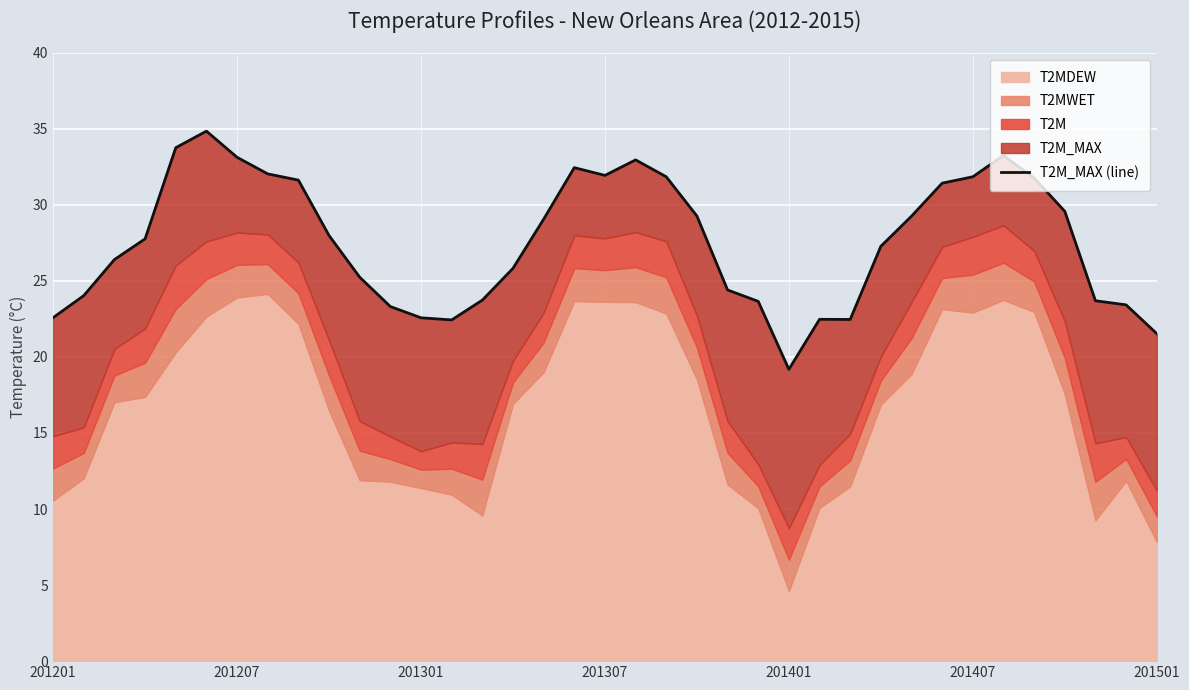

How many interior local valleys (lower than both neighbors) does the data have?

4